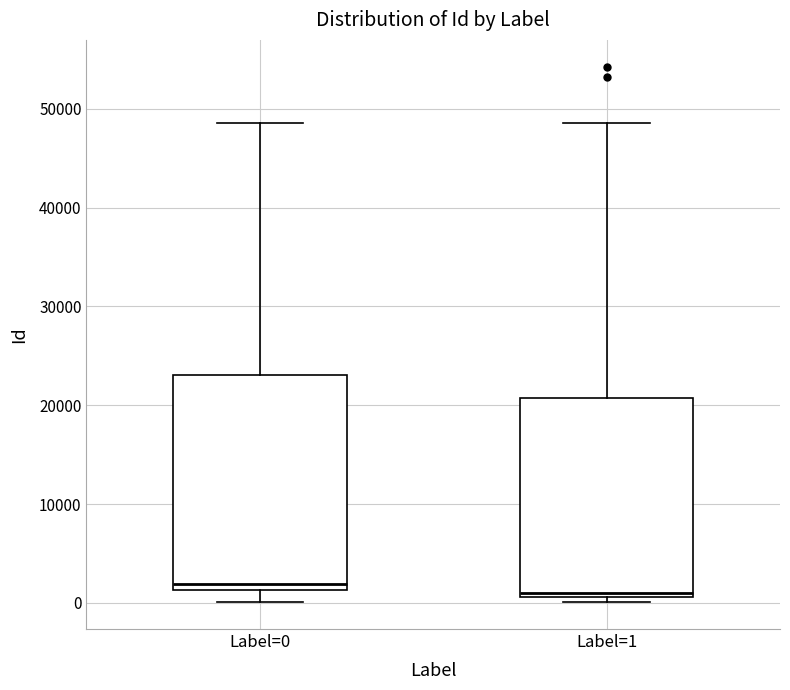

Comparing the boxes themselves (not the whiskers), which one is the tallest?

Label=0